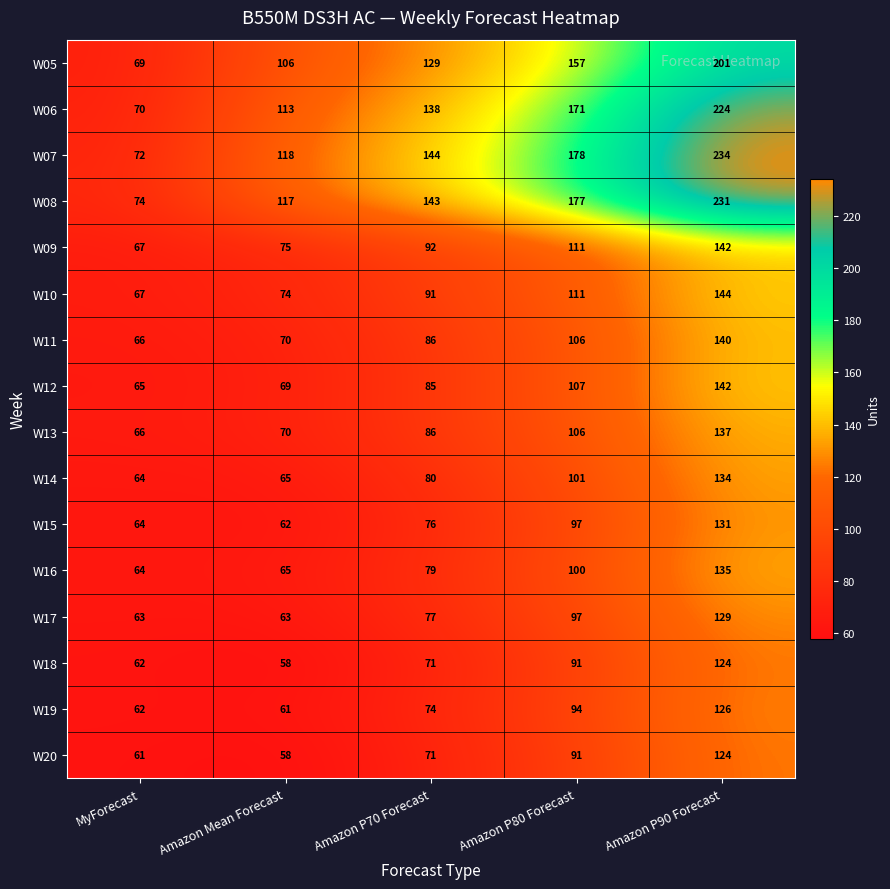

Which category has the highest value across all series?

Amazon P90 Forecast